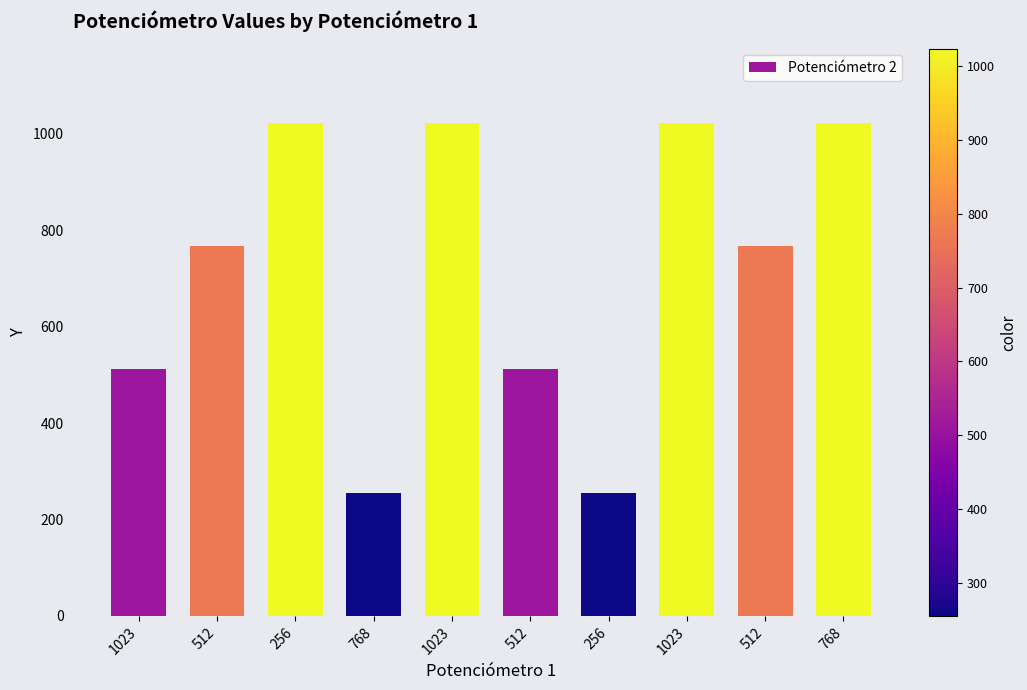

The chart shows a value of 1620 at 256. True or false?

False